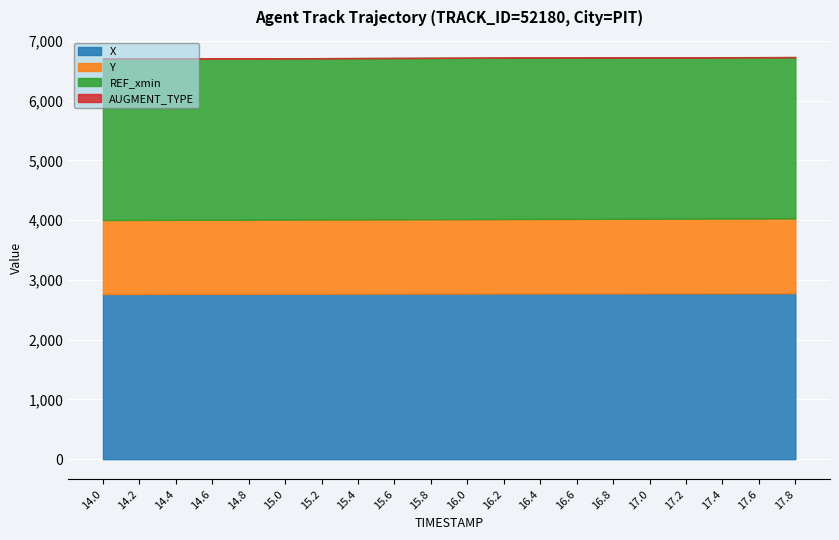

At how many categories does at least one series exceed 2695?

20